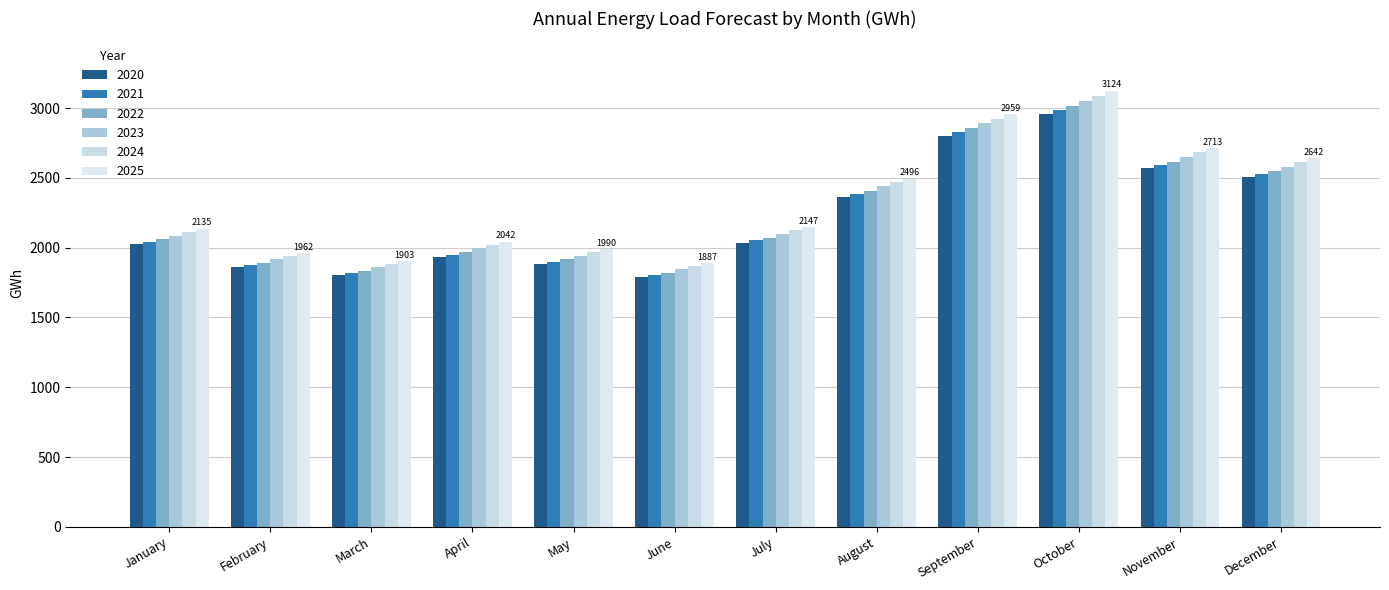

Is it true that 2023 equals 2730 at July?

False